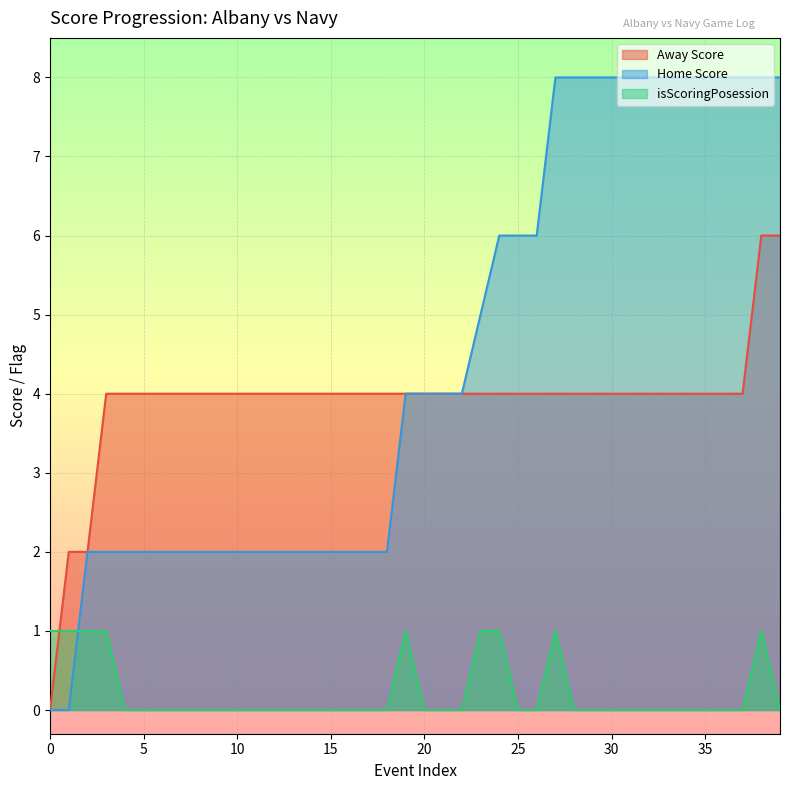

Rank the series by their maximum value, from highest to lowest.

Home Score, Away Score, isScoringPosession